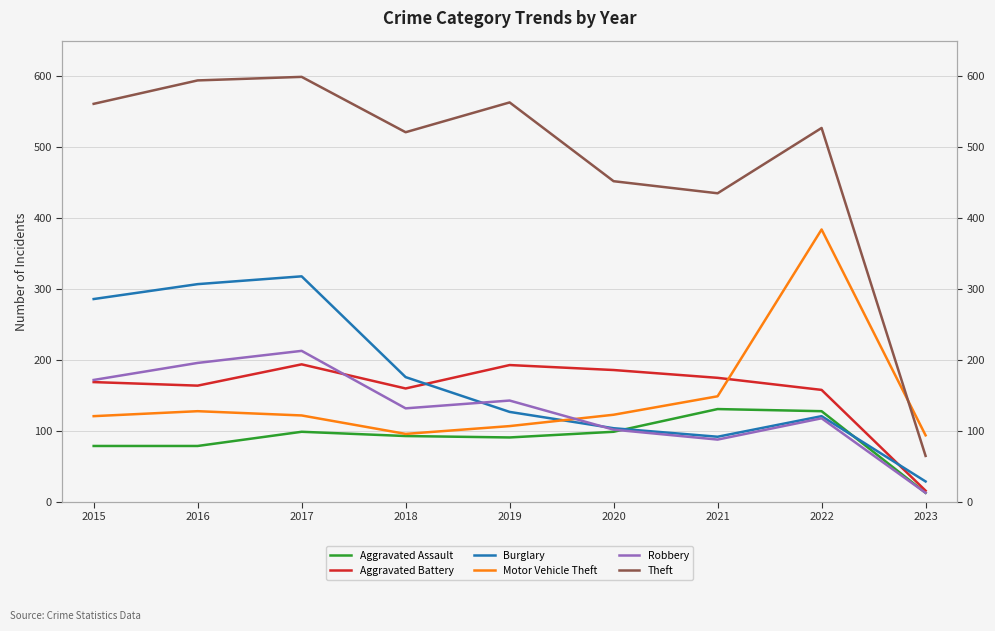

What is the sum of the Robbery values at 2022 and 2023?

131